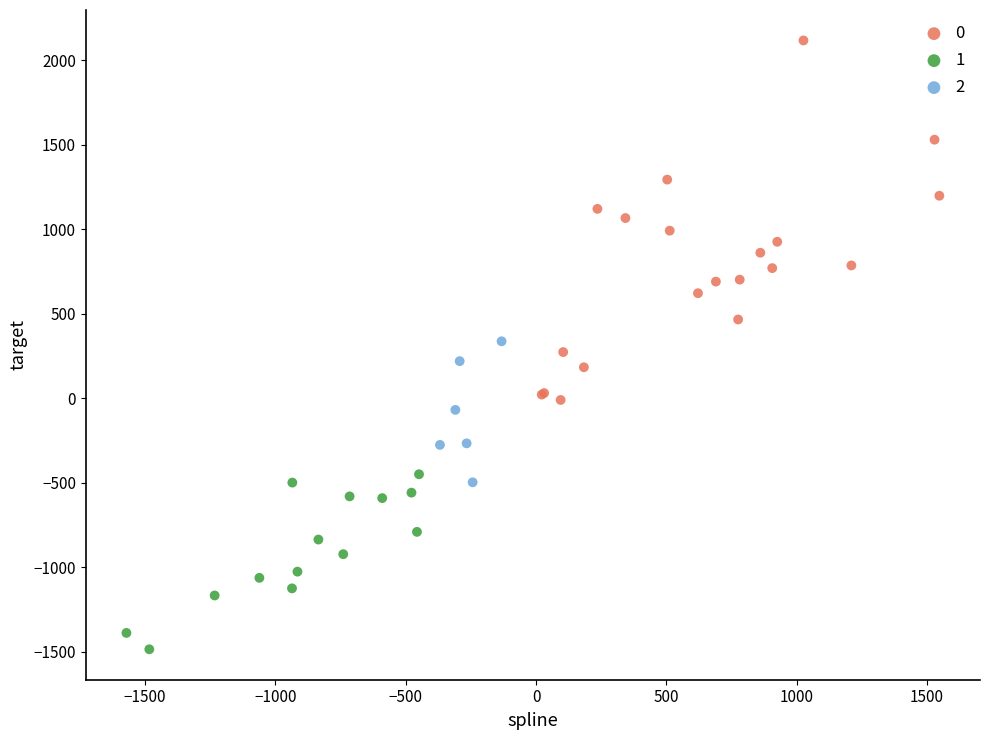

Which series reaches the maximum Y coordinate?

0